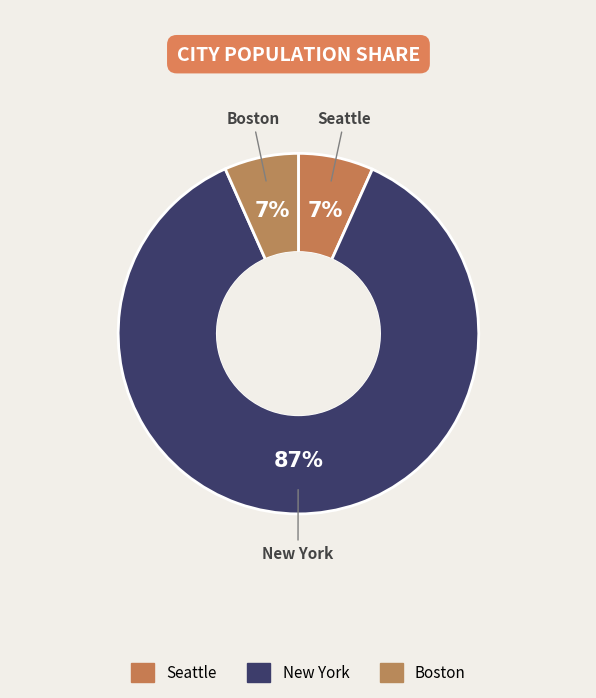

Combined, do New York and Seattle account for over 50%?

Yes